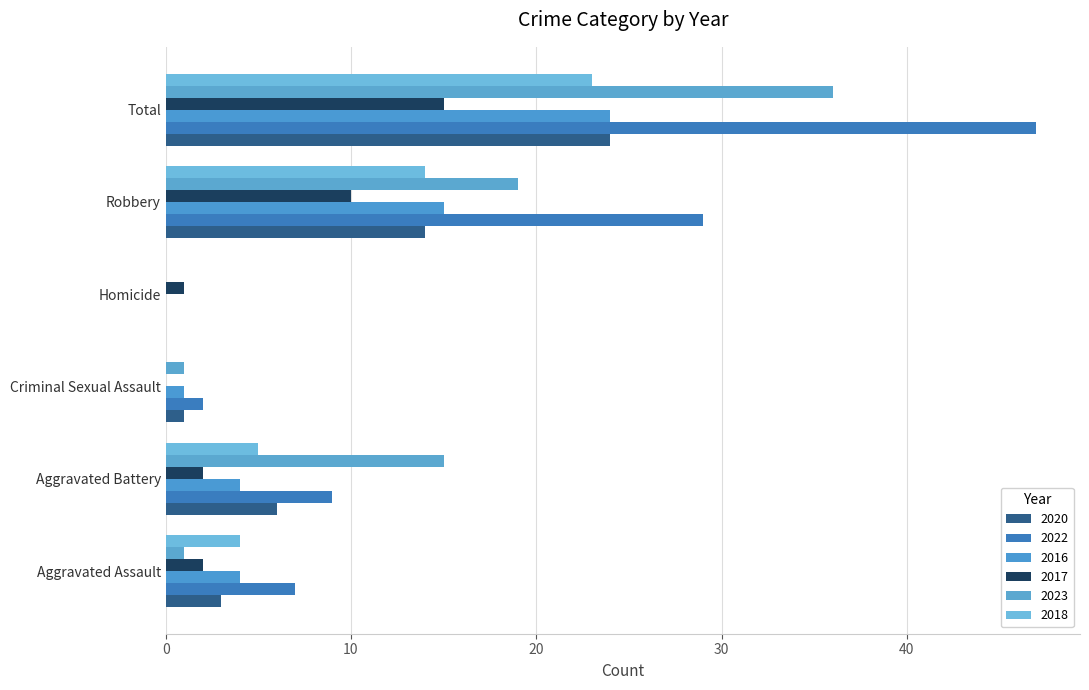

What is the average value of the 2020 series?

8